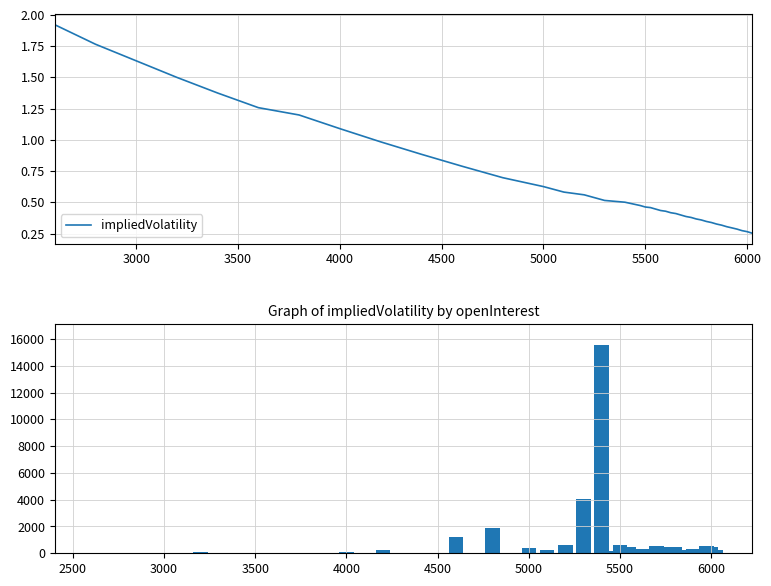

The value of impliedVolatility at 4000 is 1.1. True or false?

True